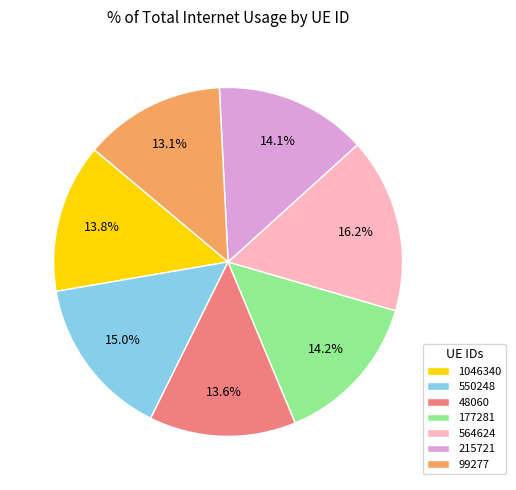

The 48060 slice represents 28% of the pie. True or false?

False